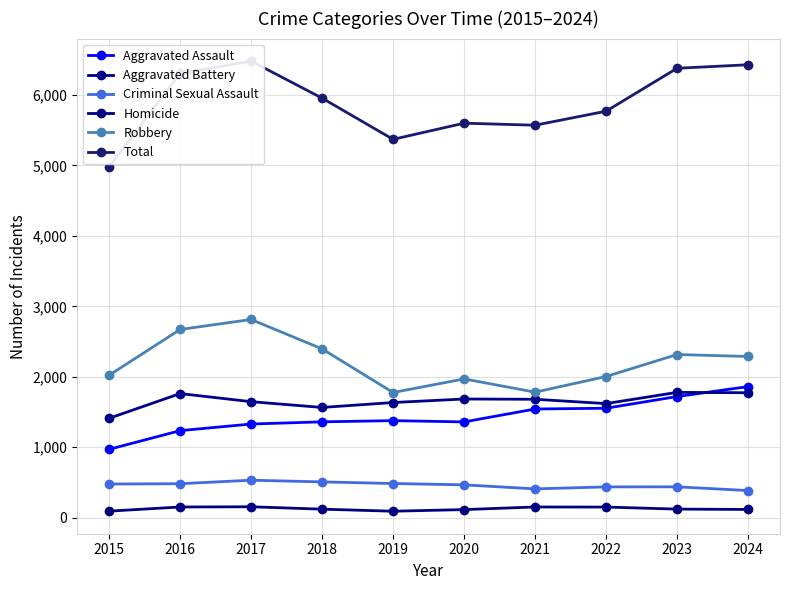

Does the chart display data point markers on the line(s)?

Yes